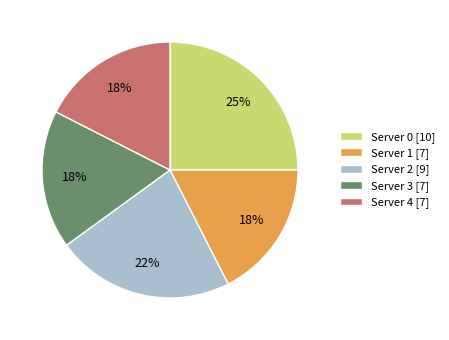

How many segments does this pie chart have?

5